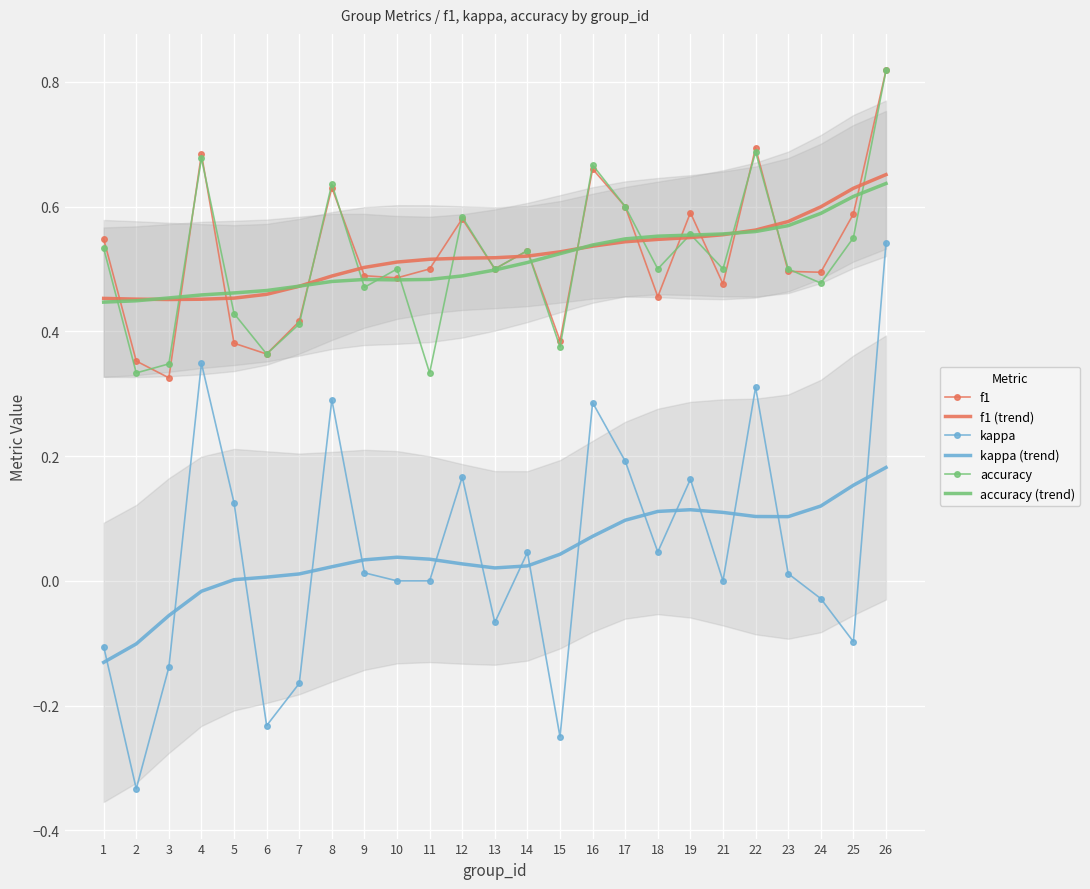

True or false: kappa and accuracy (trend) intersect in this chart.

False